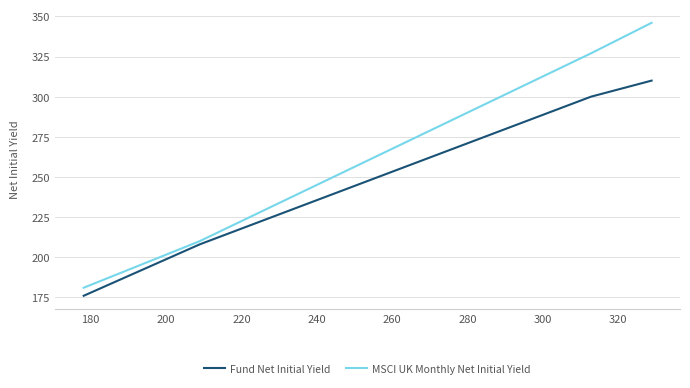

True or false: MSCI UK Monthly Net Initial Yield has more than 1 points higher than both neighbors.

False